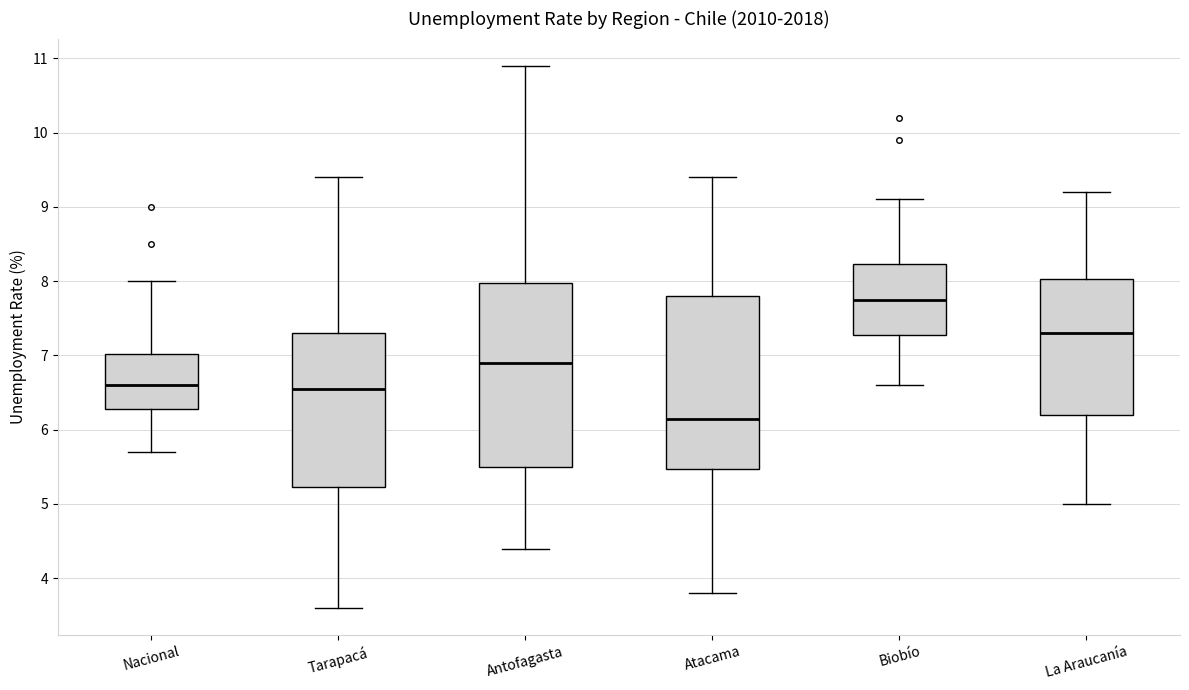

Reading left to right, transcribe this box plot: for each box, give where its median line is, the range the box spans, and where its two whiskers end, as read against the y-axis. The values are not printed on the chart, so give them approximately, as read against the axis.

Nacional: median 6.6, box 6.3 to 7.0, whiskers 5.7 to 8.0
Tarapacá: median 6.6, box 5.2 to 7.3, whiskers 3.6 to 9.4
Antofagasta: median 6.9, box 5.5 to 8.0, whiskers 4.4 to 10.9
Atacama: median 6.2, box 5.5 to 7.8, whiskers 3.8 to 9.4
Biobío: median 7.8, box 7.3 to 8.2, whiskers 6.6 to 9.1
La Araucanía: median 7.3, box 6.2 to 8.0, whiskers 5.0 to 9.2